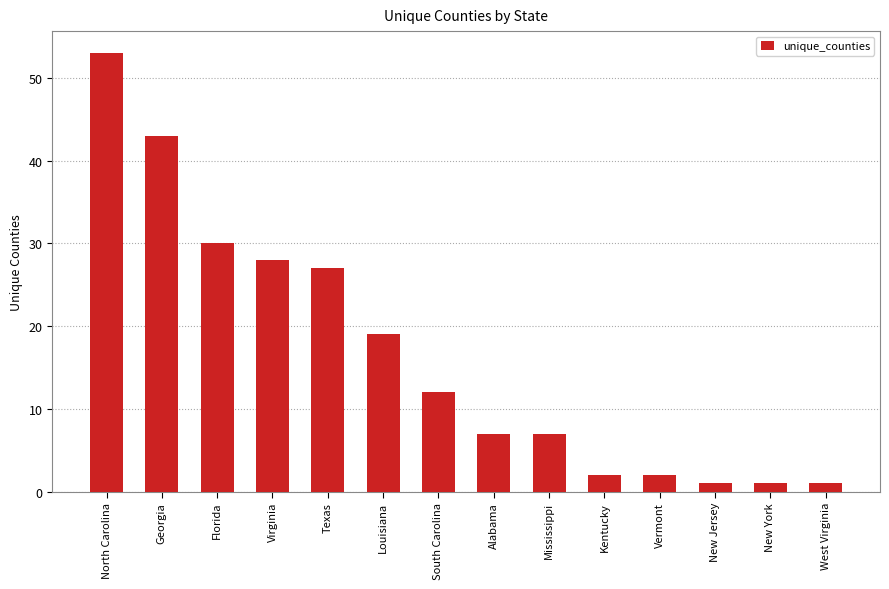

What is the sum of all values?

233